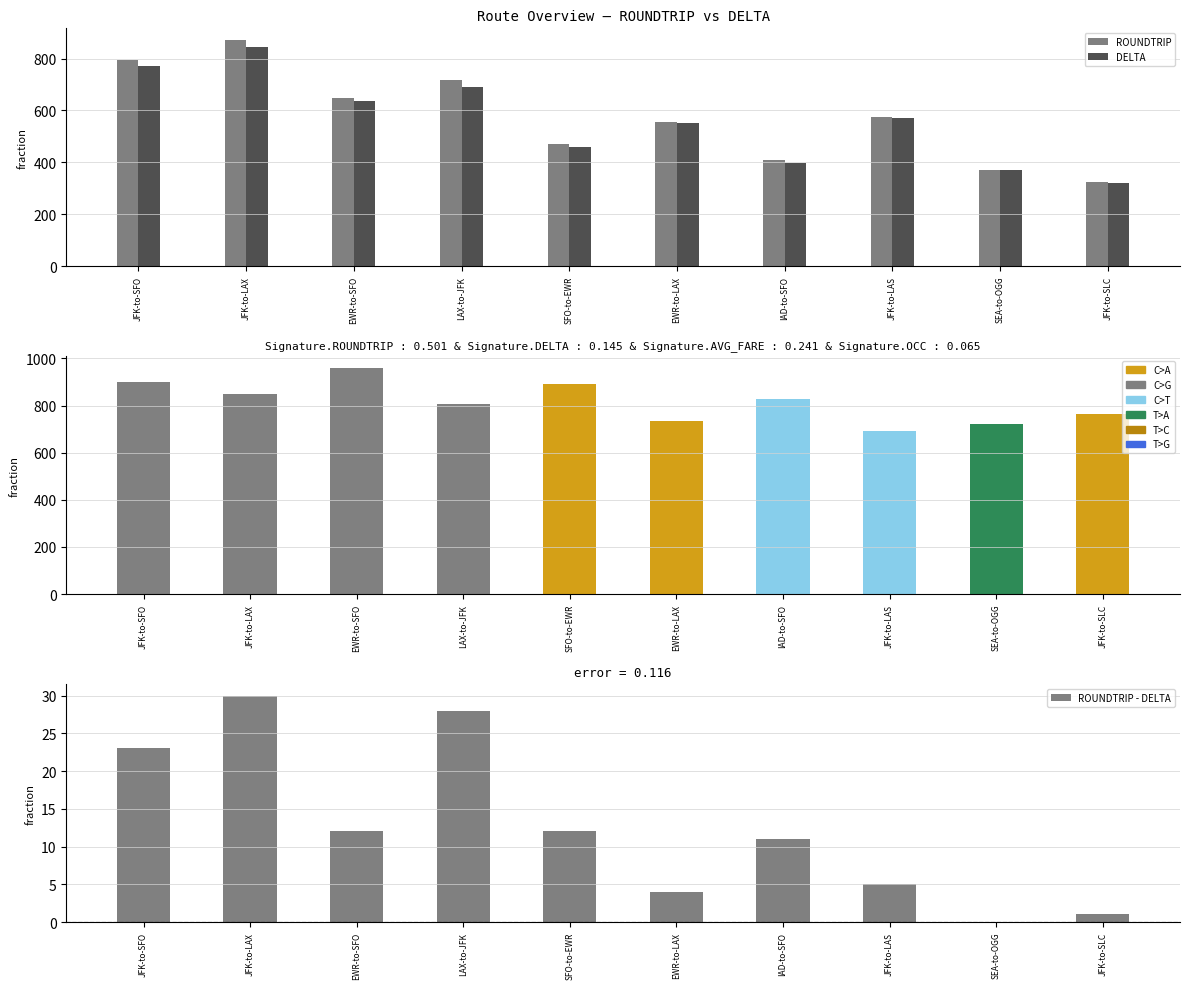

What is the average value of the ROUNDTRIP - DELTA series?

13